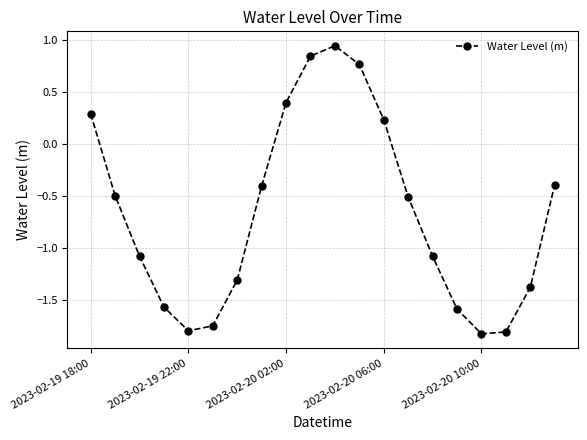

What is the smallest value displayed?

-1.8